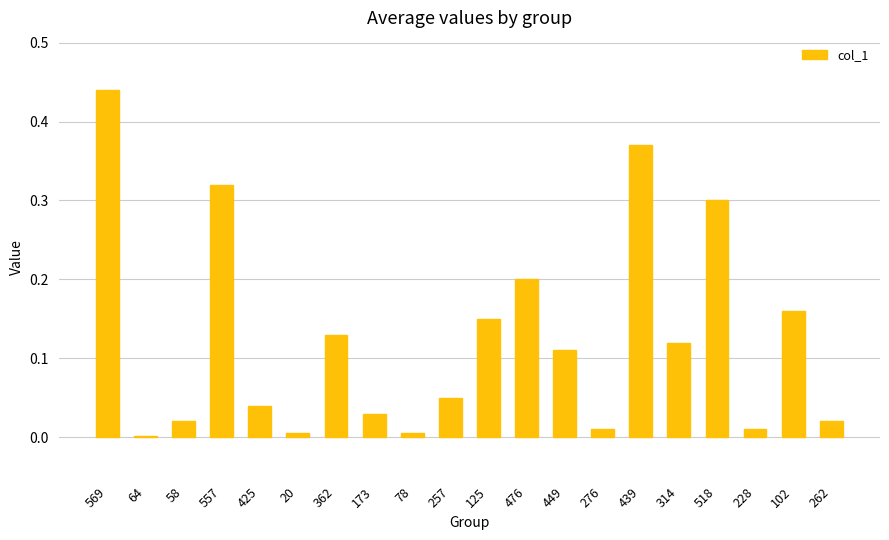

Between 228 and 173, which is larger?

173